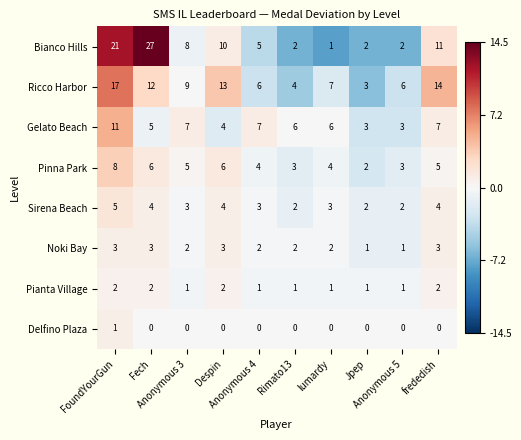

List the series in order of their peak value, lowest first.

Delfino Plaza, Pianta Village, Noki Bay, Sirena Beach, Pinna Park, Gelato Beach, Ricco Harbor, Bianco Hills